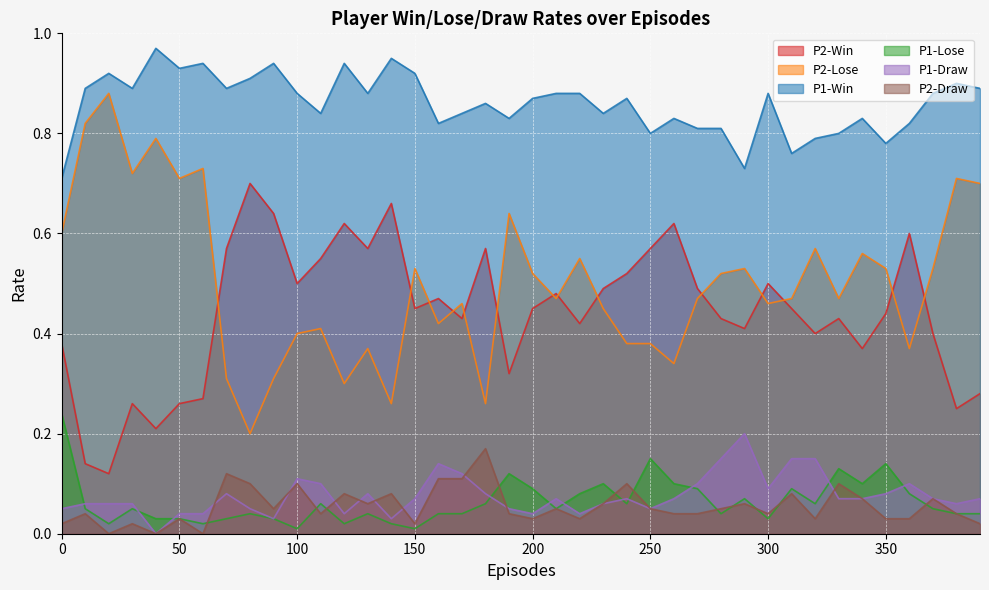

How many lines are shown in the chart?

6